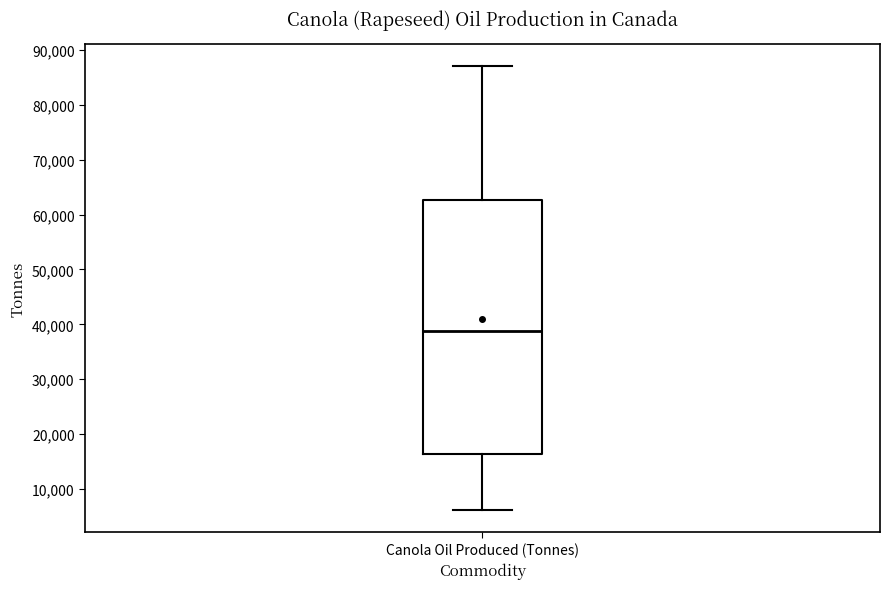

Transcribe this box plot: give where the median line is, the range the box spans, and where the two whiskers end, as read against the y-axis. The values are not printed on the chart, so give them approximately, as read against the axis.

median 39000, box 16000 to 63000, whiskers 6000 to 87000